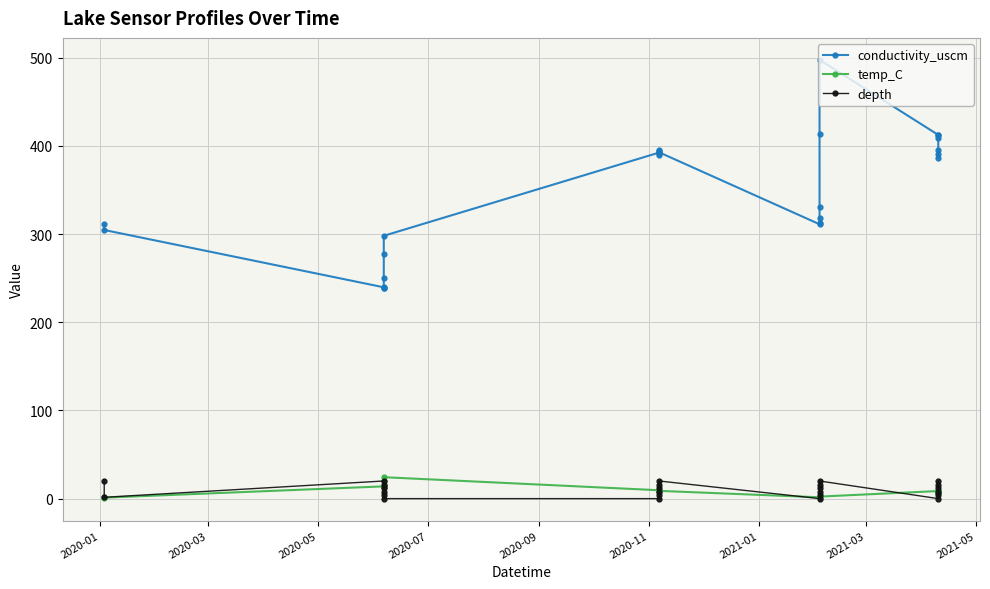

What is the value of the conductivity_uscm point at the 12th from the left?

395.2